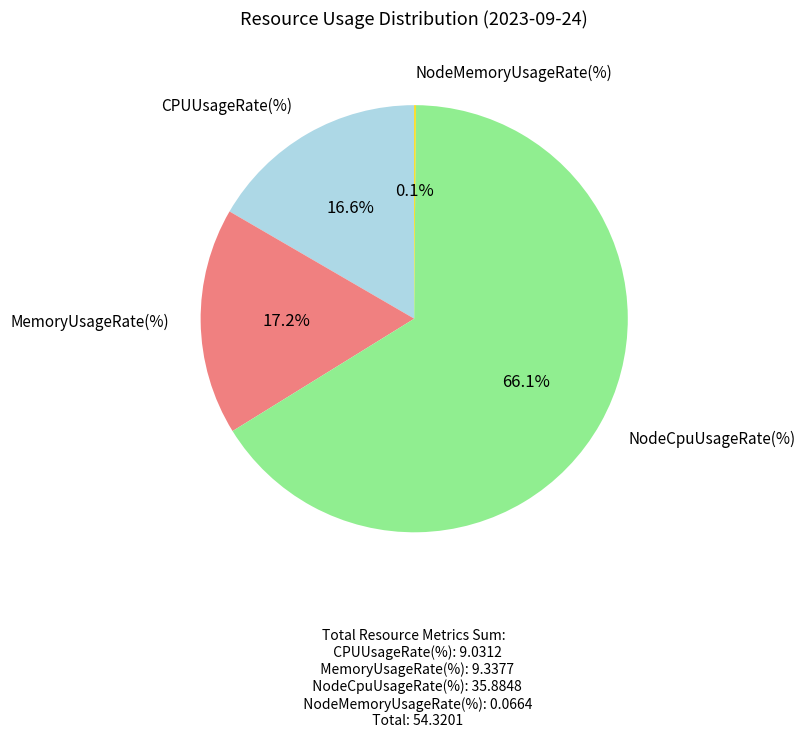

Is there a majority slice in this chart?

Yes